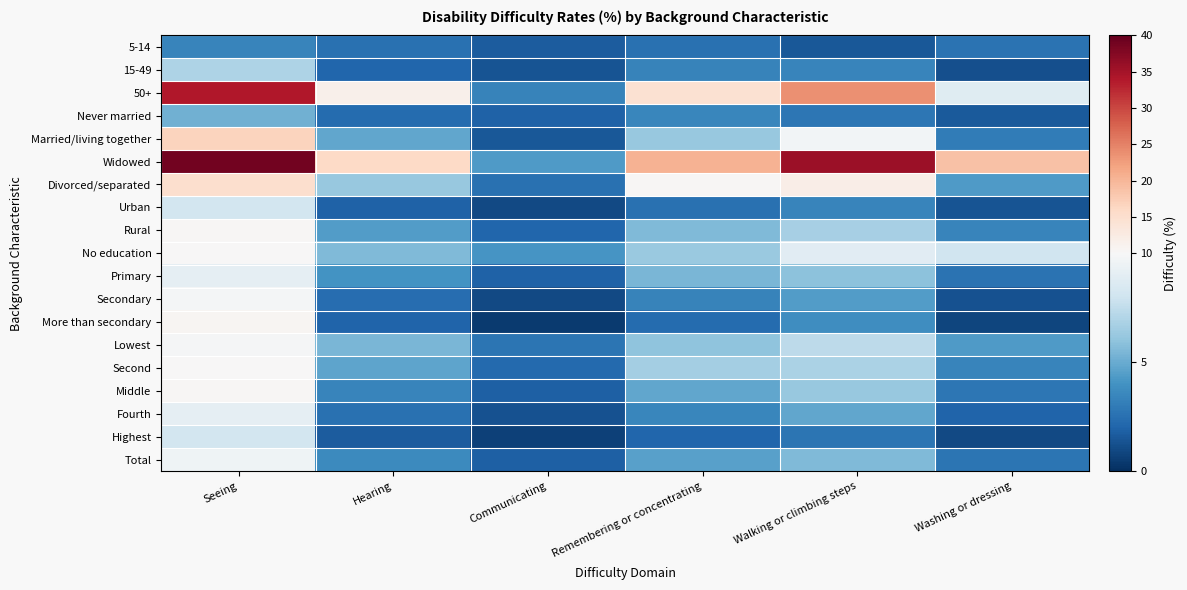

What is the spread (max minus min) of values at Washing or dressing?

18.0